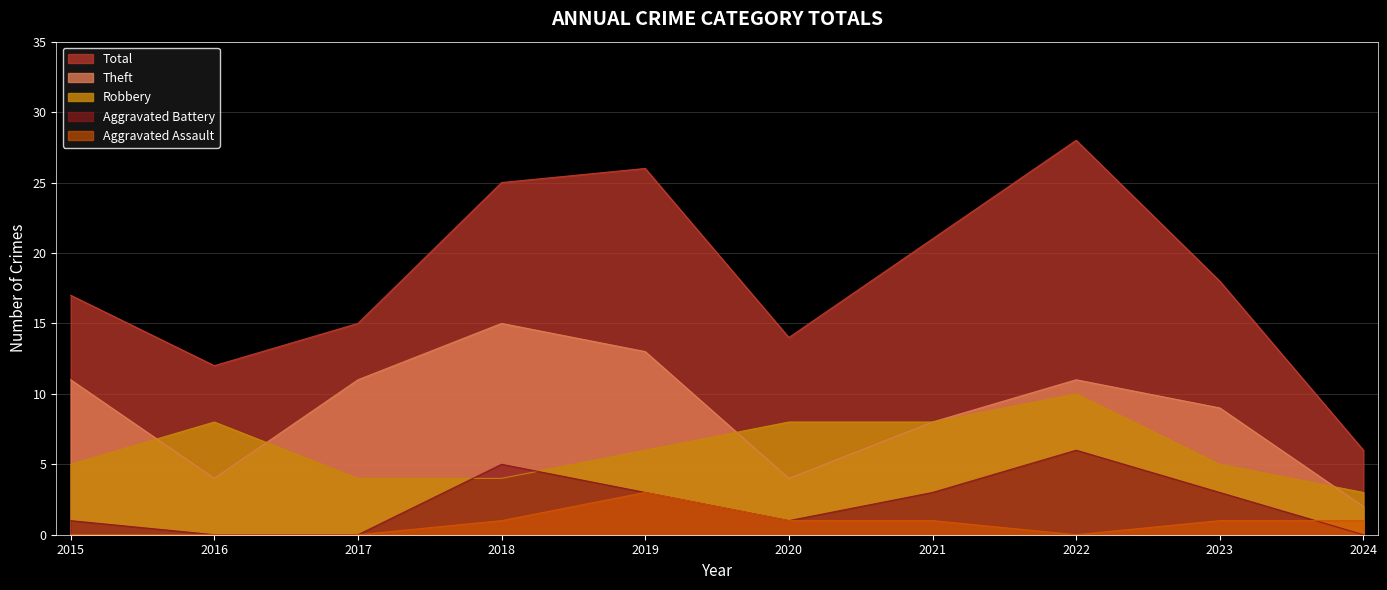

Where does the Total series first go above 18?

2018